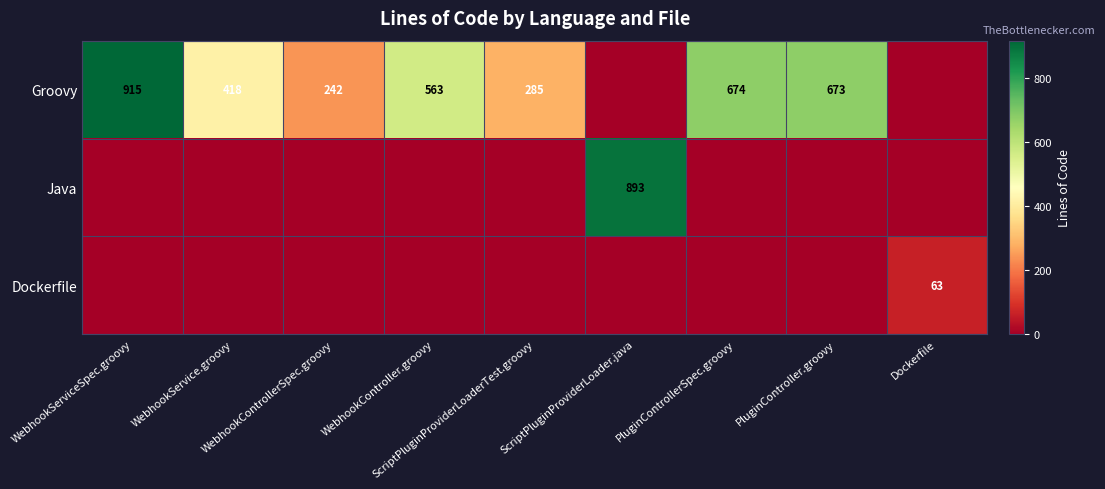

Which category has the lowest value across all series?

ScriptPluginProviderLoader.java